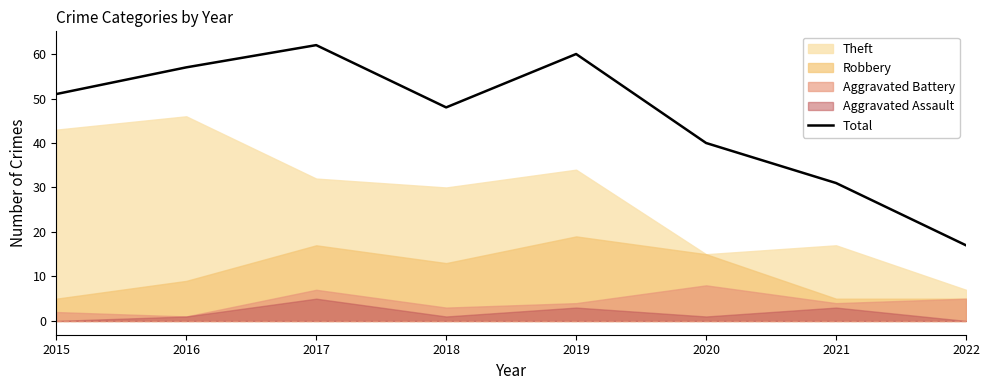

What is the average value?

46